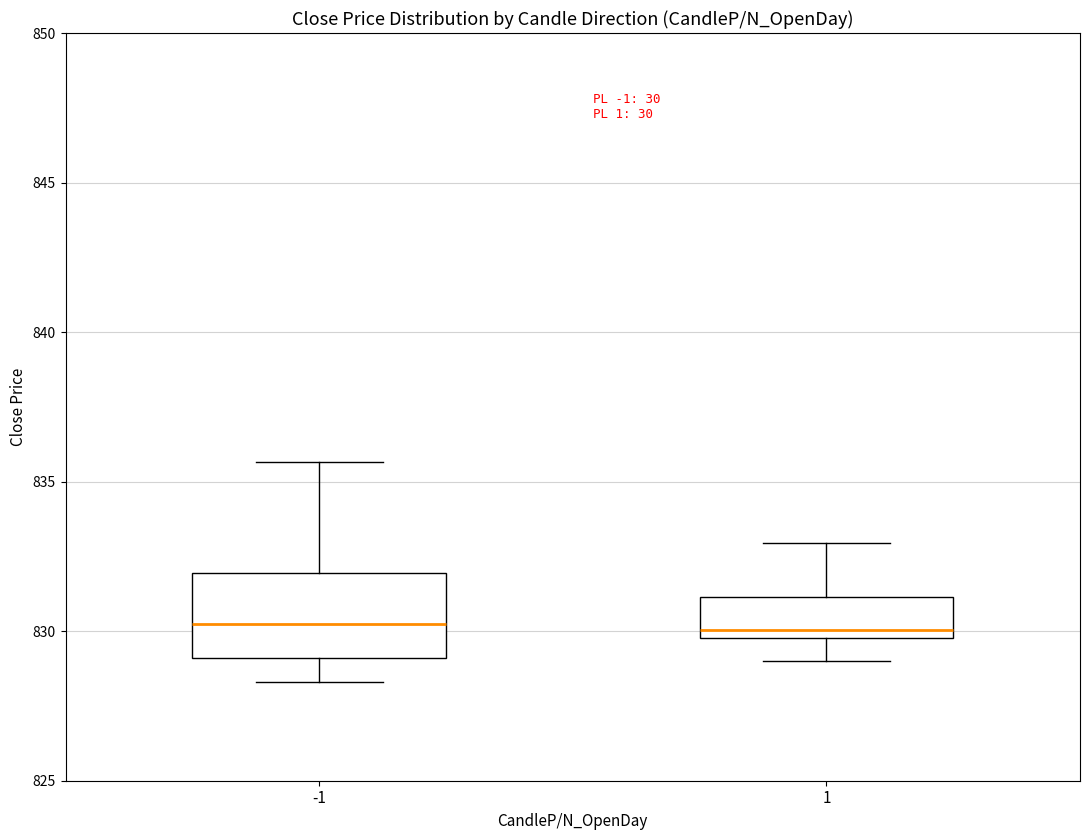

Reading left to right, read every box against the y-axis: the position of its median line, the range the box covers, and the ends of its whiskers. The values are not printed on the chart, so give them approximately, as read against the axis.

-1: median 830.0, box 829.0 to 832.0, whiskers 828.5 to 835.5
1: median 830.0 (just above the box's lower edge), box 830.0 to 831.0, whiskers 829.0 to 833.0